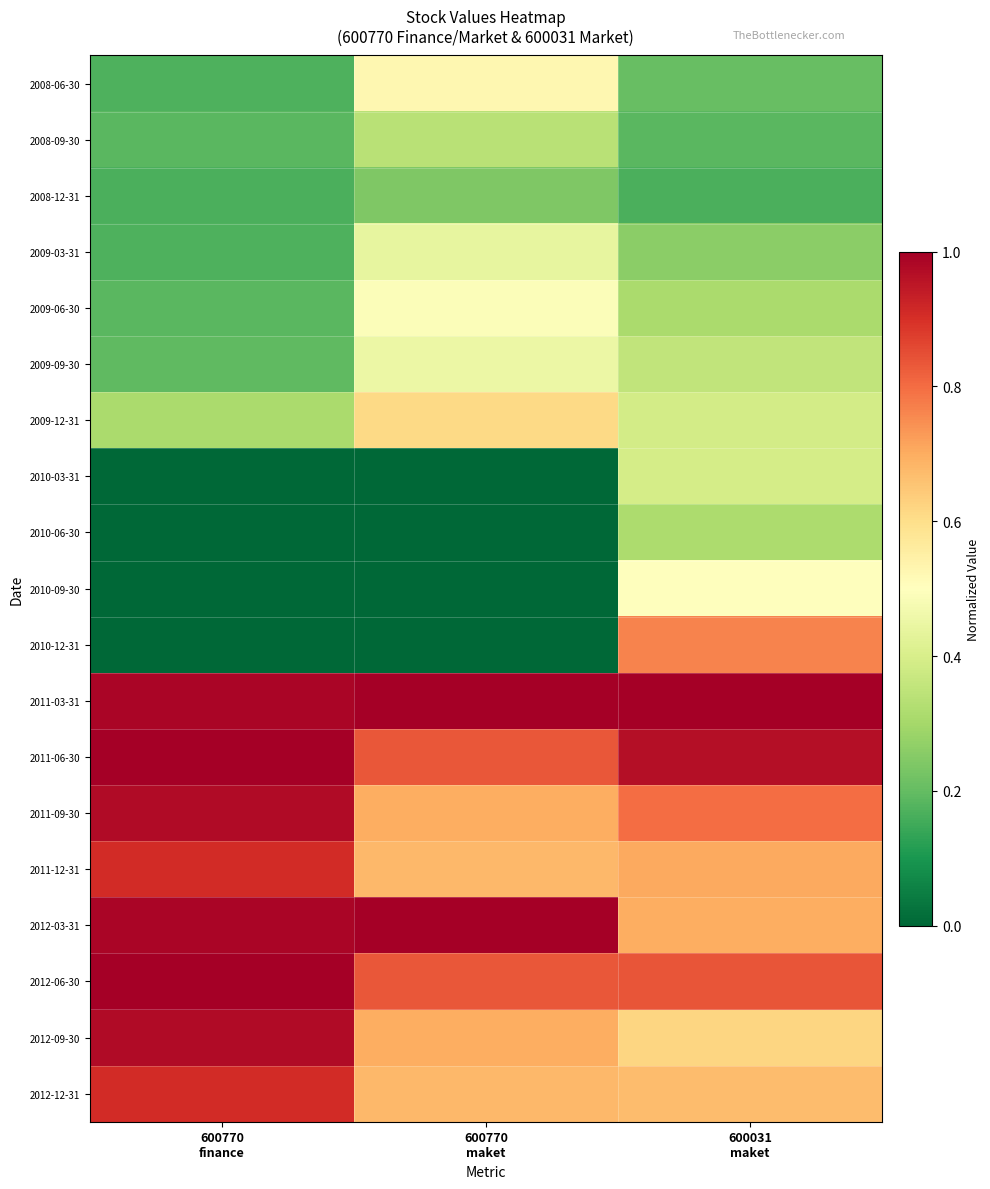

Which label corresponds to the largest value in the chart?

600770
maket